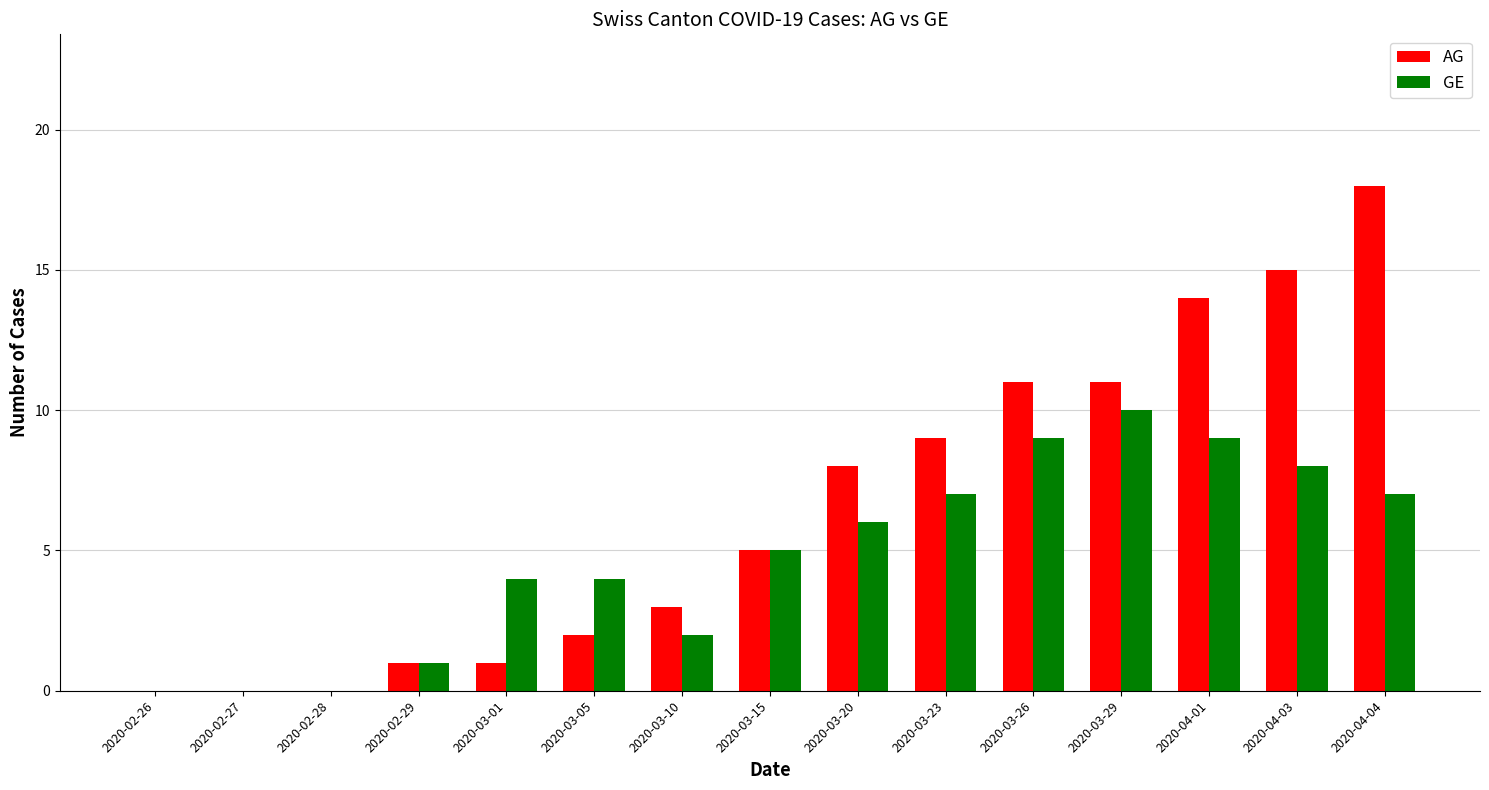

Reading left to right, what are all the values shown in this chart?

AG: 0	0	0	1	1	2	3	5	8	9	11	11	14	15	18
GE: 0	0	0	1	4	4	2	5	6	7	9	10	9	8	7